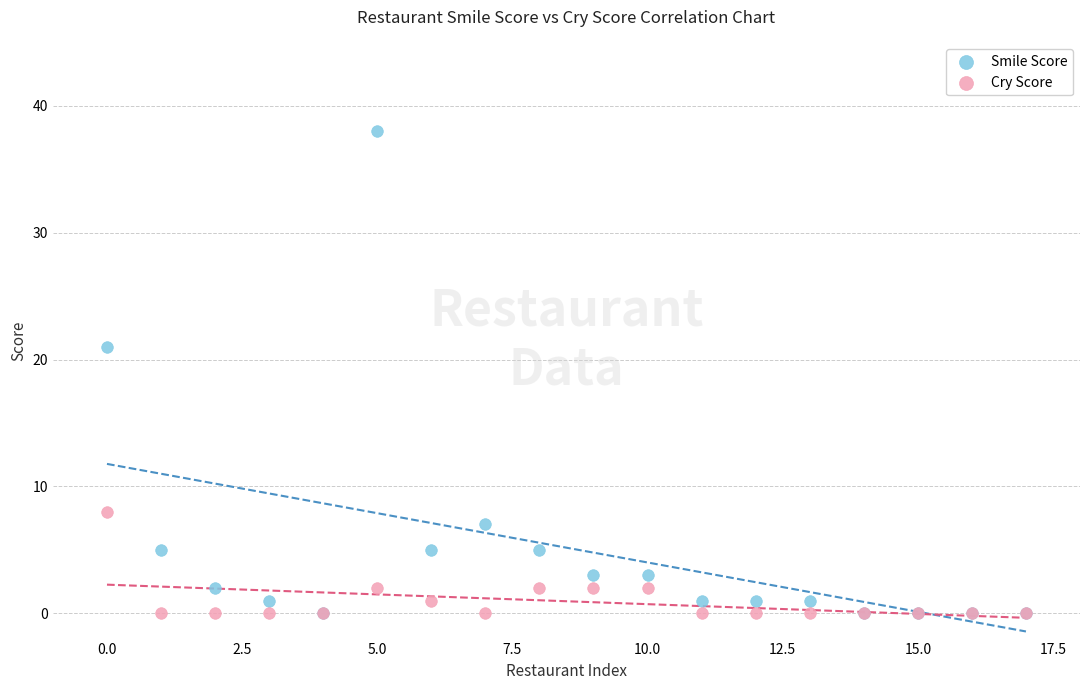

Which series has the largest Y range (max minus min)?

Smile Score